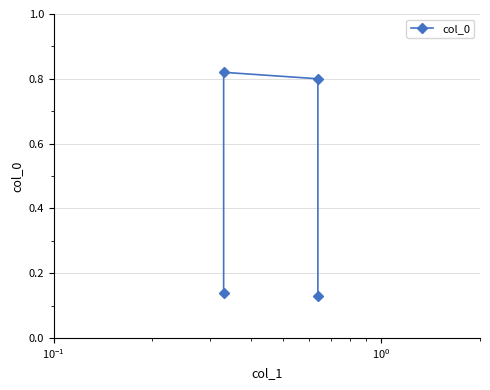

How many lines are shown in the chart?

1